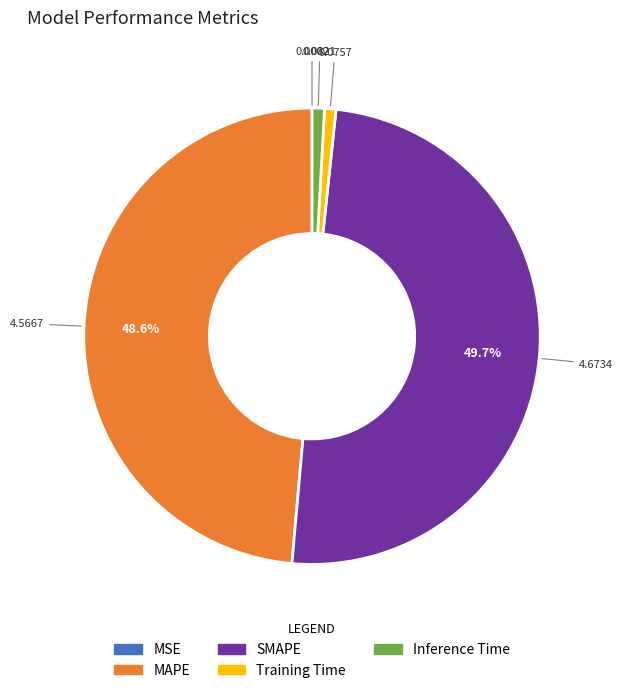

Does MAPE account for over 50% of the chart?

No